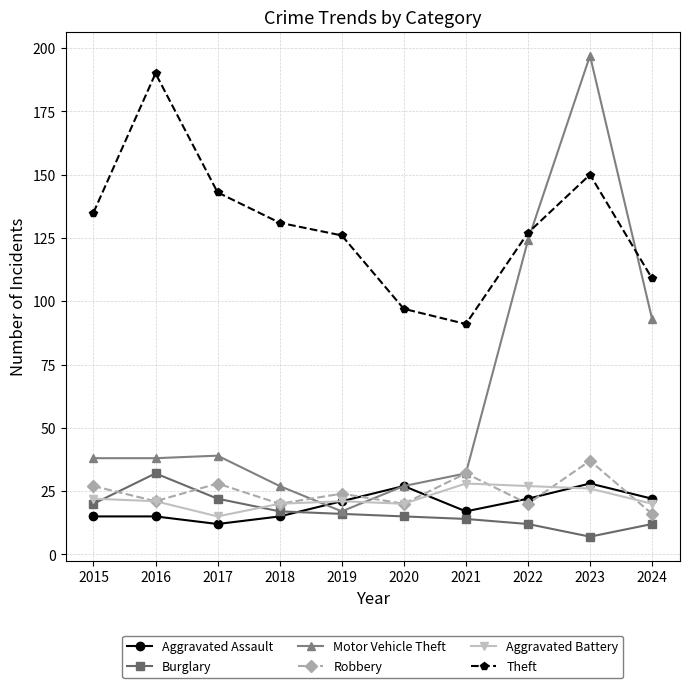

Reading left to right, transcribe all the data shown in this chart.

Aggravated Assault: 15	15	12	15	21	27	17	22	28	22
Burglary: 20	32	22	17	16	15	14	12	7	12
Motor Vehicle Theft: 38	38	39	27	17	27	32	124	197	93
Robbery: 27	21	28	20	24	20	32	20	37	16
Aggravated Battery: 22	21	15	20	21	20	28	27	26	20
Theft: 135	190	143	131	126	97	91	127	150	109